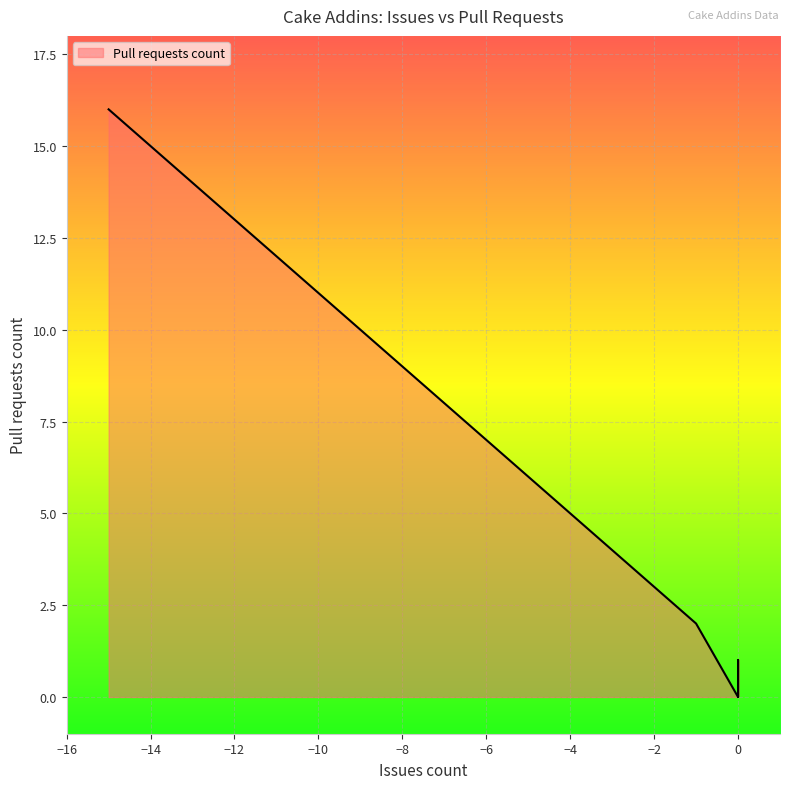

What is the maximum value shown in the chart?

16